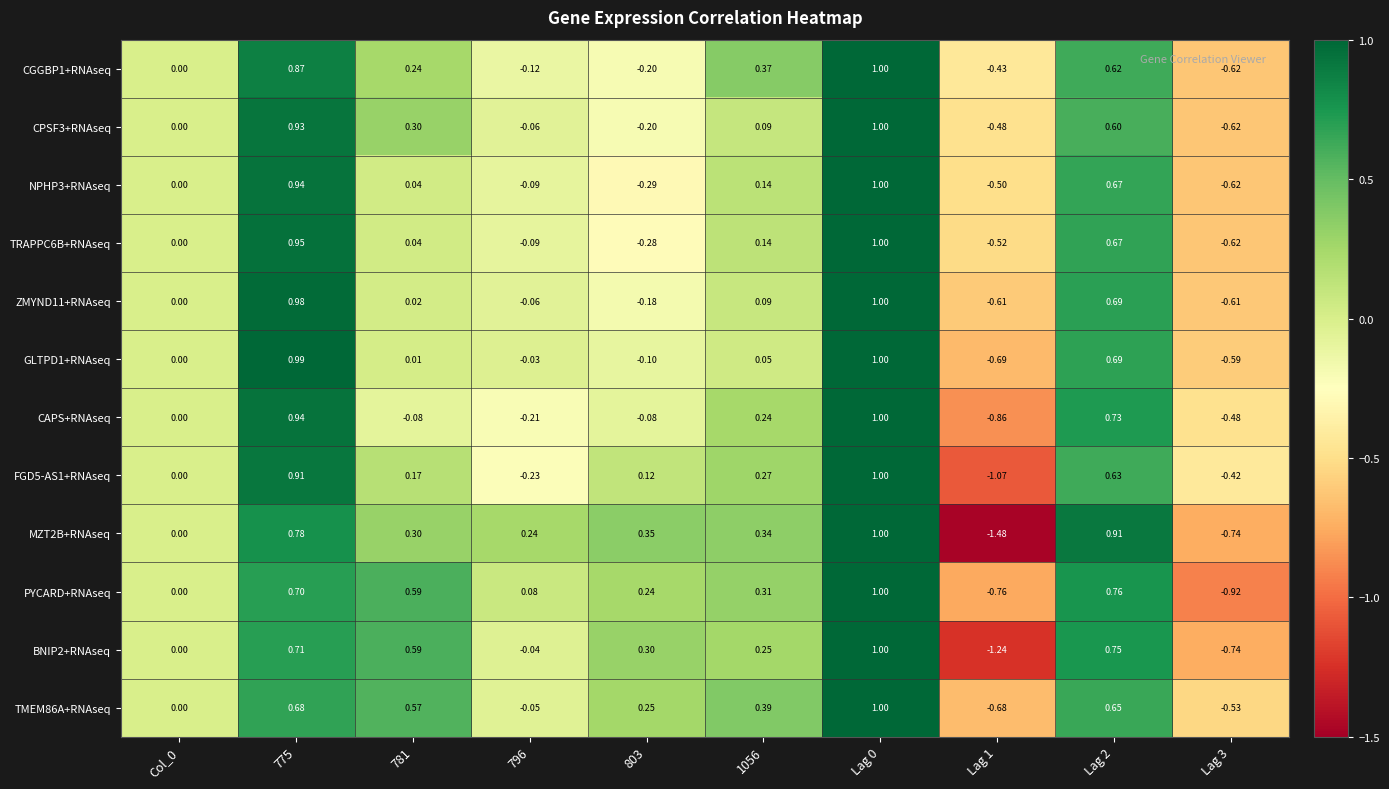

Rank the series at 775 from highest to lowest value.

GLTPD1+RNAseq, ZMYND11+RNAseq, TRAPPC6B+RNAseq, CAPS+RNAseq, NPHP3+RNAseq, CPSF3+RNAseq, FGD5-AS1+RNAseq, CGGBP1+RNAseq, MZT2B+RNAseq, BNIP2+RNAseq, PYCARD+RNAseq, TMEM86A+RNAseq